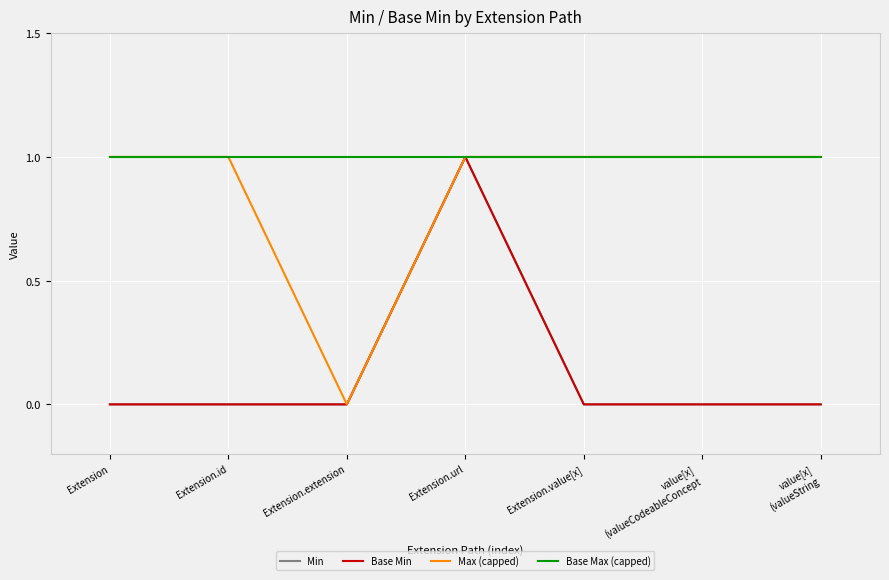

What is the label of the 2nd point from the left?

Extension.id